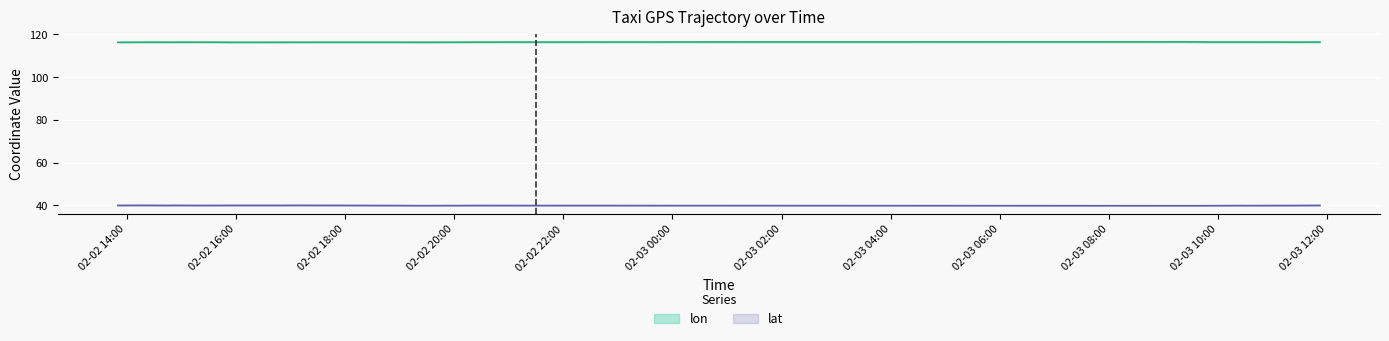

In lon, how many points are higher than both neighbors (excluding endpoints)?

9